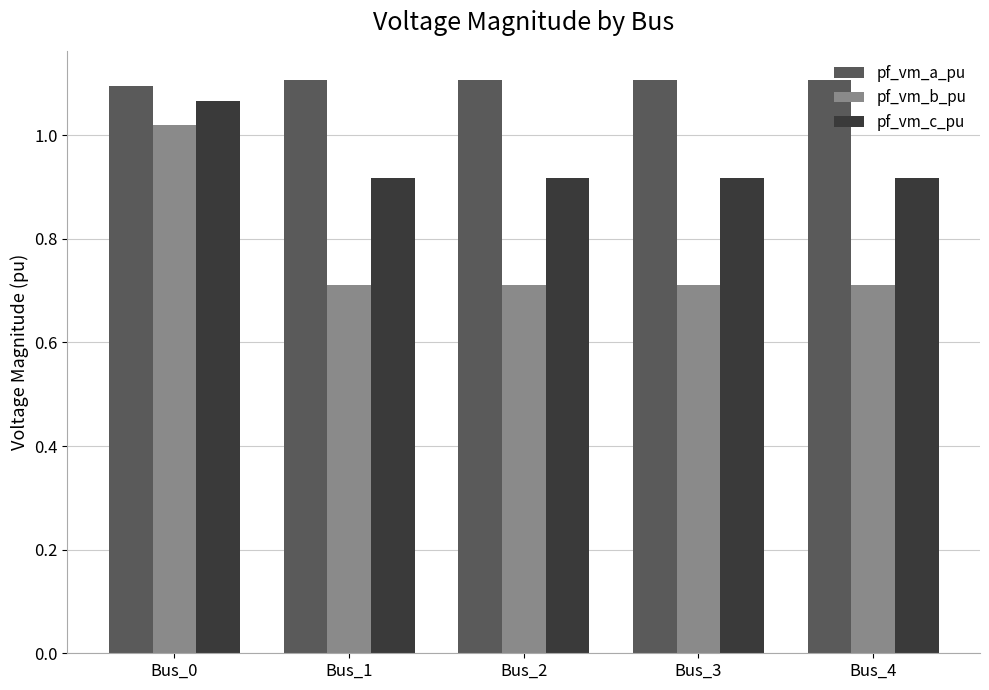

At Bus_2, list the series in order from largest to smallest.

pf_vm_a_pu, pf_vm_c_pu, pf_vm_b_pu